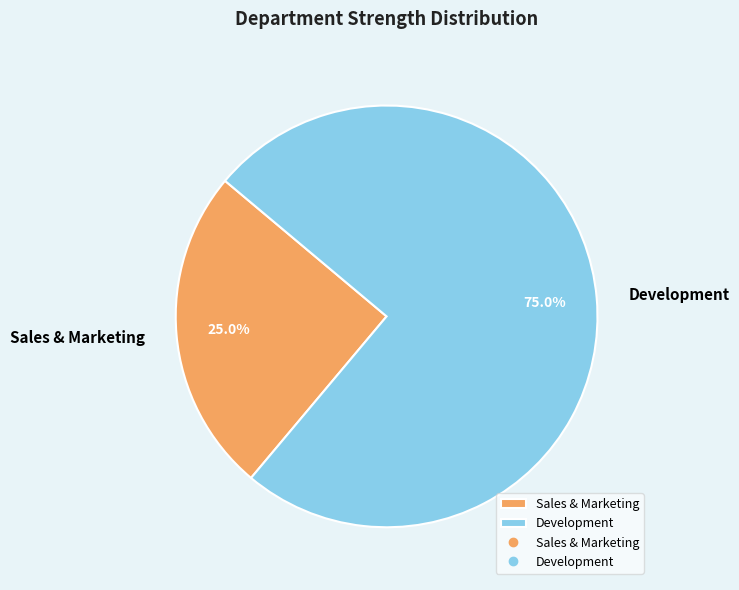

Is there a majority slice in this chart?

Yes